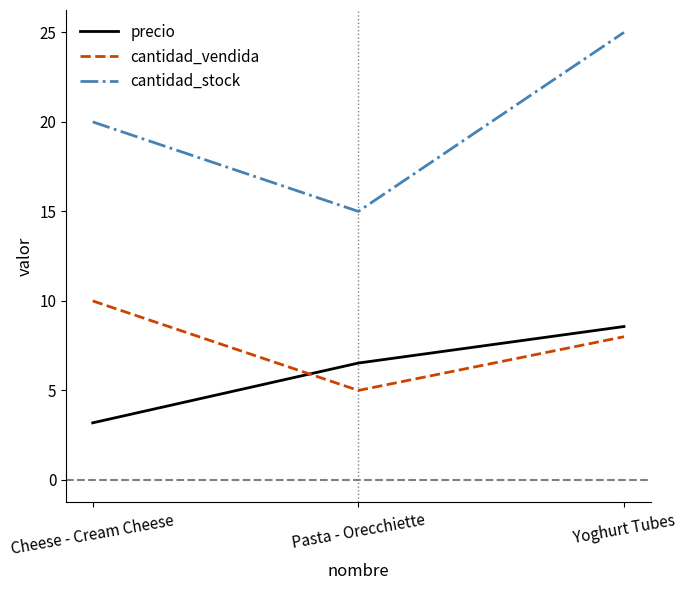

Does the chart have visible grid lines?

No